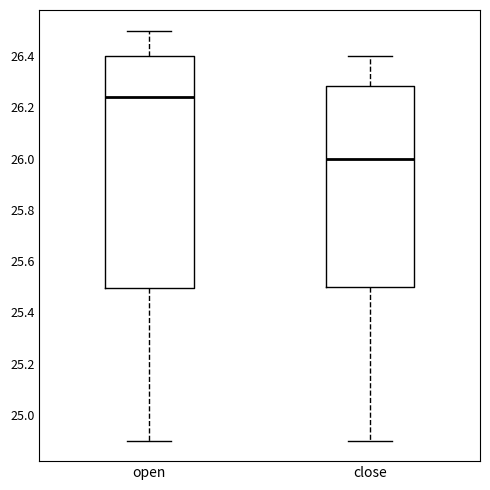

Comparing the boxes themselves (not the whiskers), which one is the tallest?

open